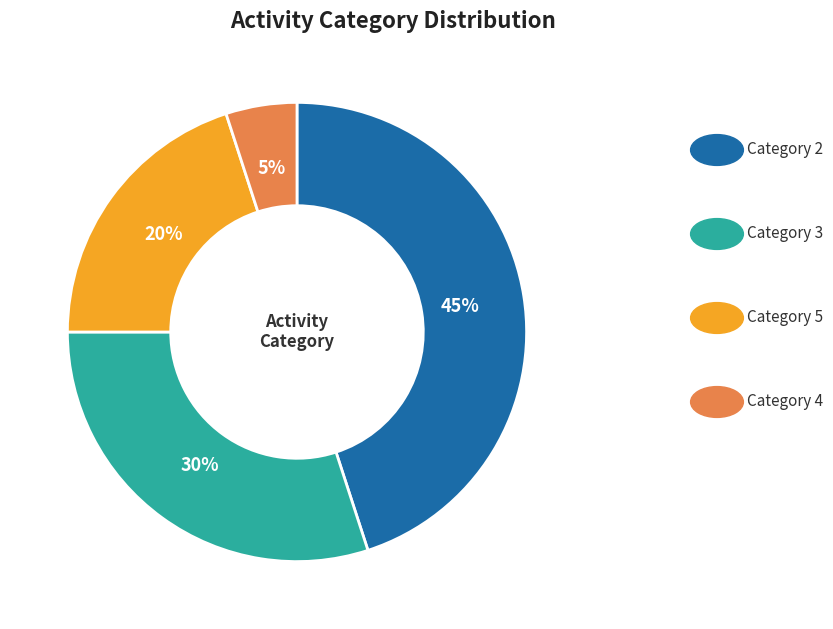

Is there a majority slice in this chart?

No